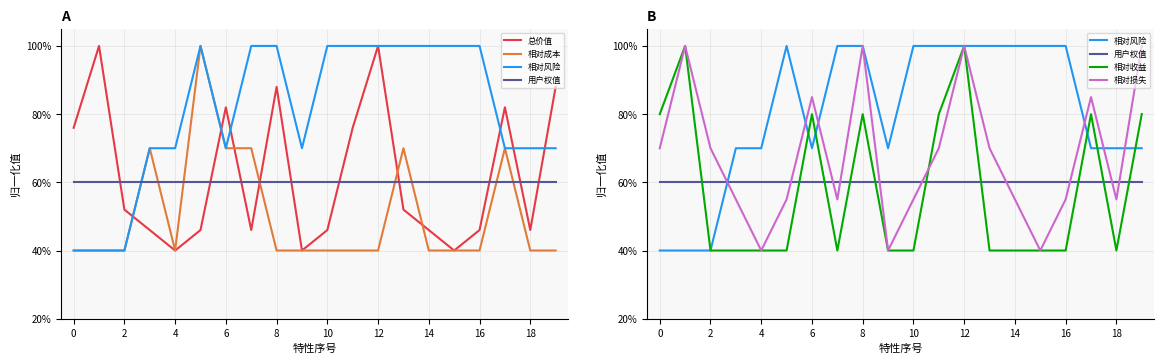

The value of 相对成本 at 14 is 40. True or false?

True